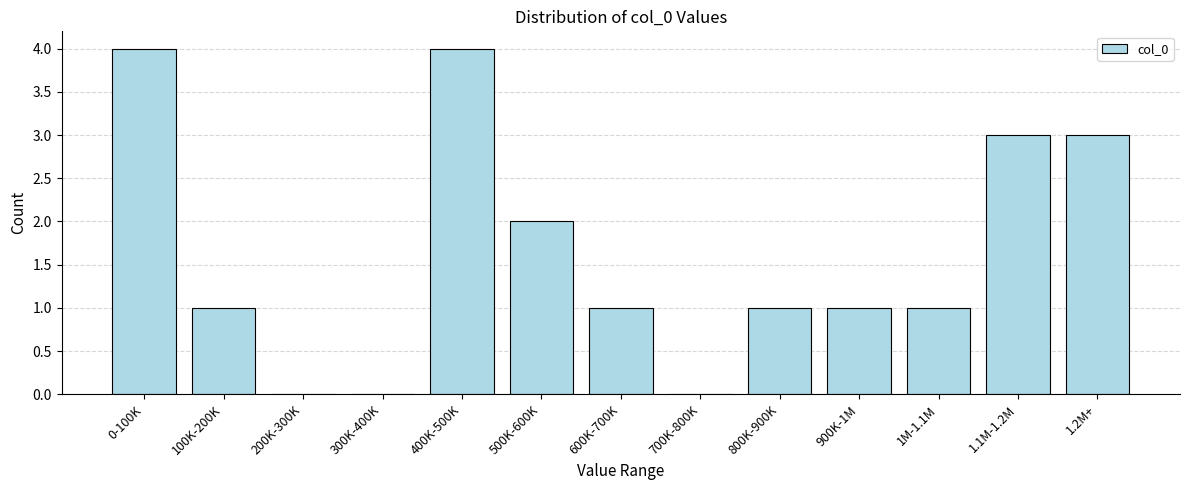

Reading left to right, transcribe all the data shown in this chart.

0-100K=4	100K-200K=1	200K-300K=0	300K-400K=0	400K-500K=4	500K-600K=2	600K-700K=1	700K-800K=0	800K-900K=1	900K-1M=1	1M-1.1M=1	1.1M-1.2M=3	1.2M+=3